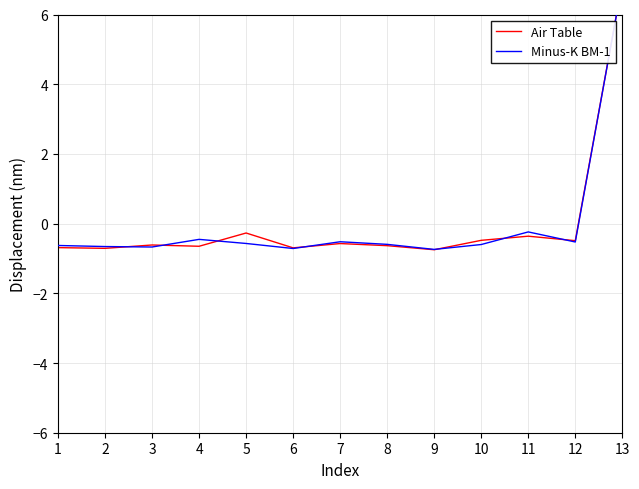

After their last crossing, which series has the higher values: Air Table or Minus-K BM-1?

Minus-K BM-1